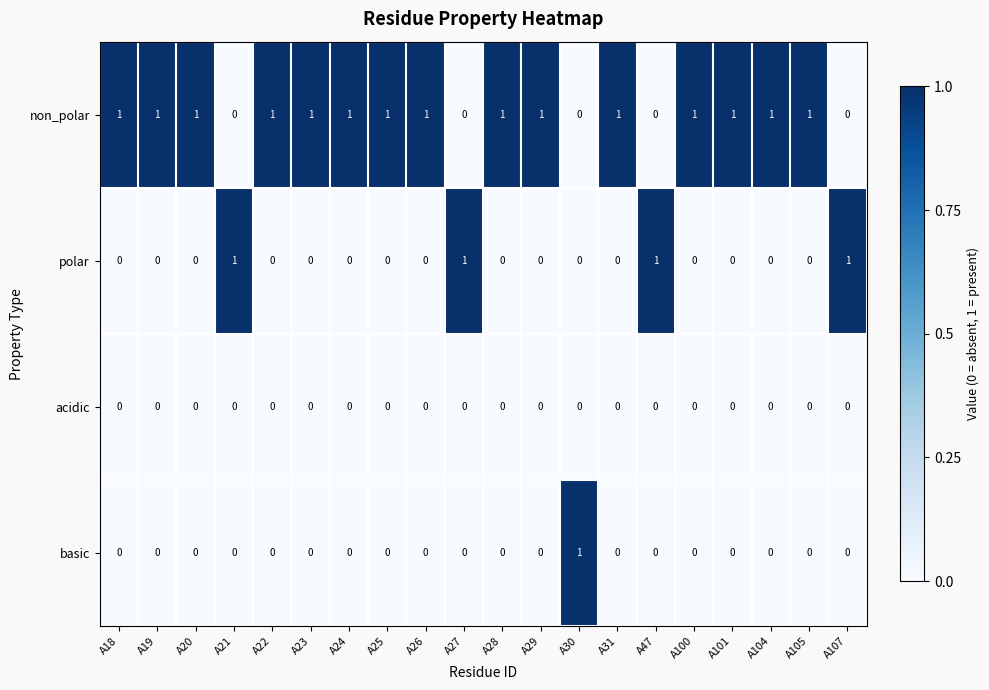

The basic series shows 1 at A29. True or false?

False